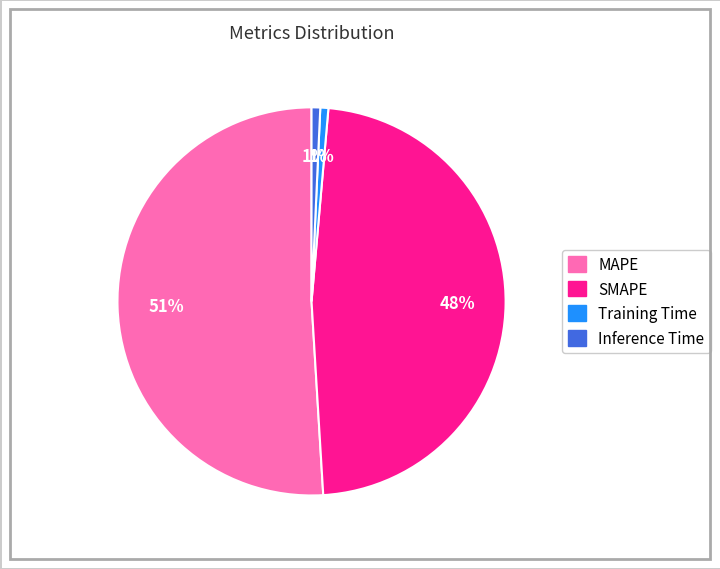

Is it true that MAPE is 39% of the pie?

False